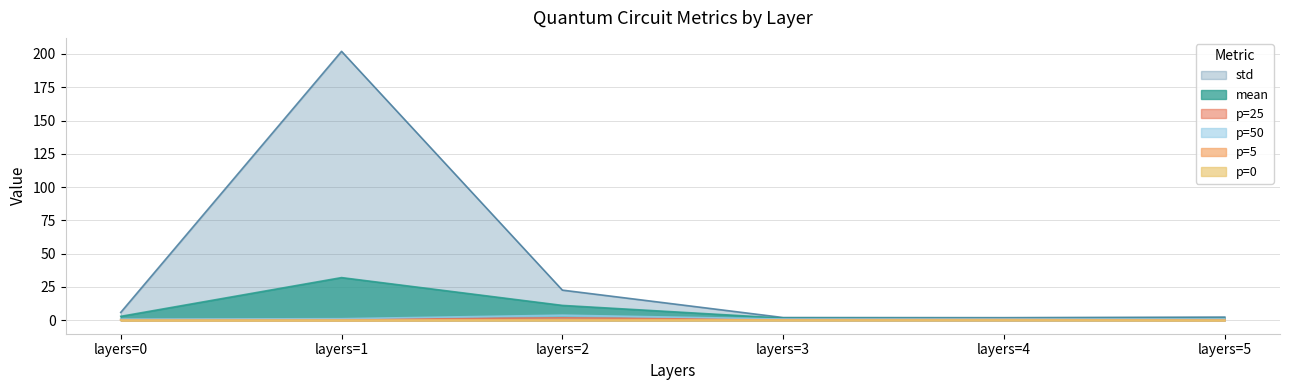

What is the greatest value displayed?

202.0